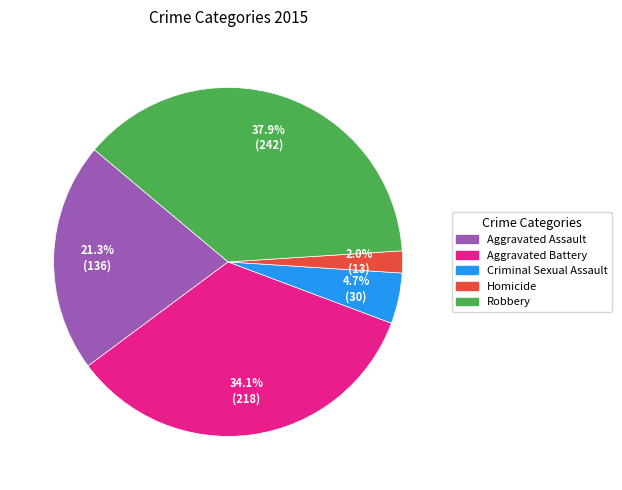

Count the number of slices in the pie.

5